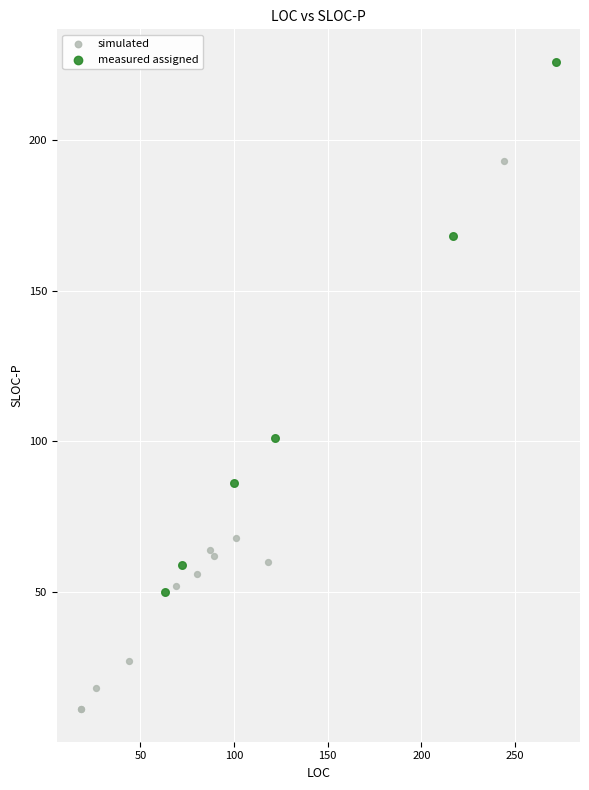

What are all the series names shown in the legend?

simulated, measured assigned